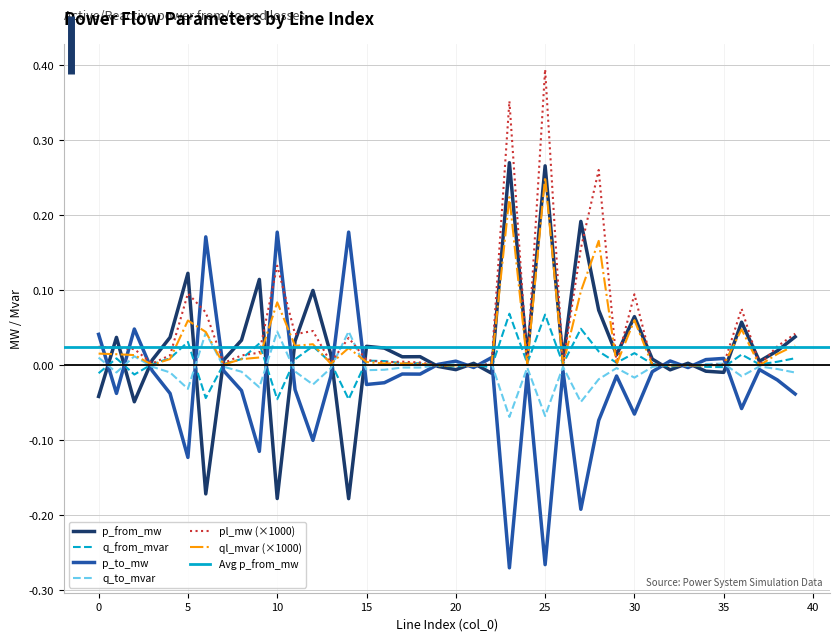

Which category has the lowest value in the p_to_mw series?

23